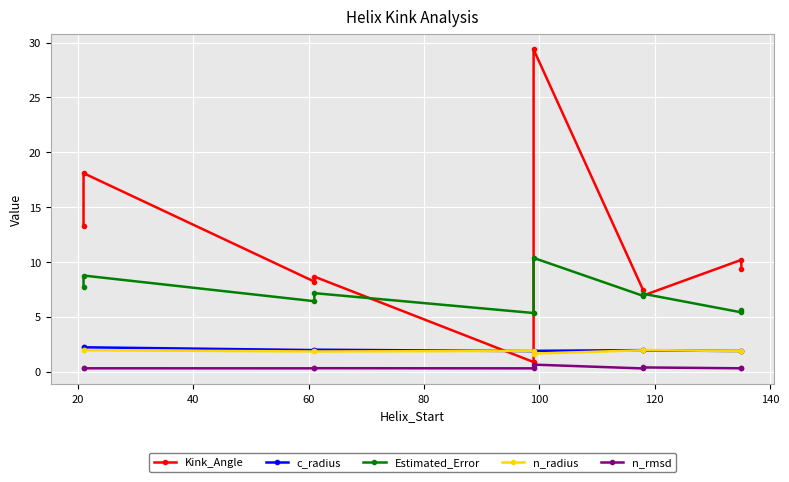

How many lines are shown in the chart?

5